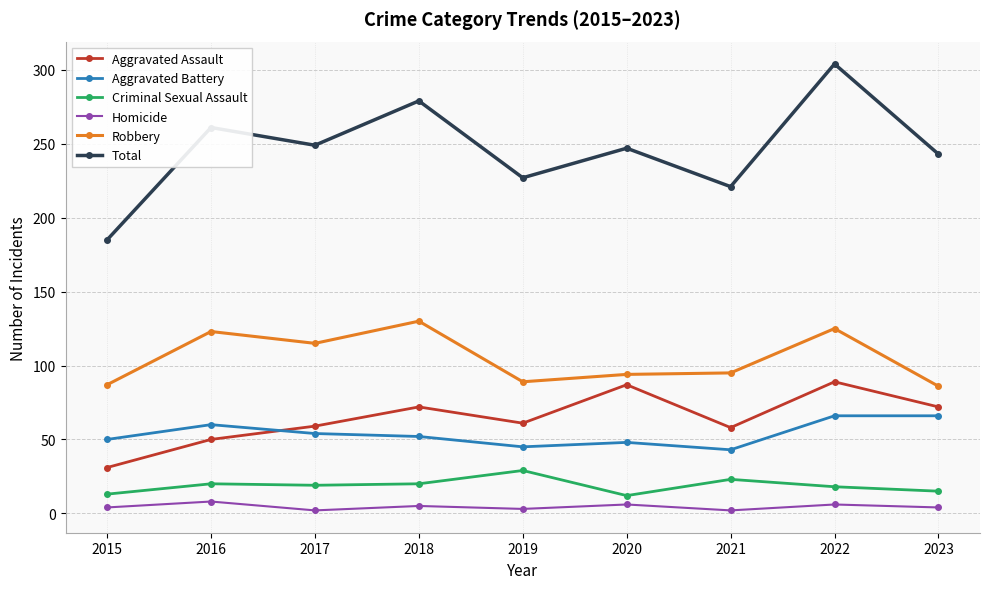

At which label does Aggravated Battery first exceed 52?

2016